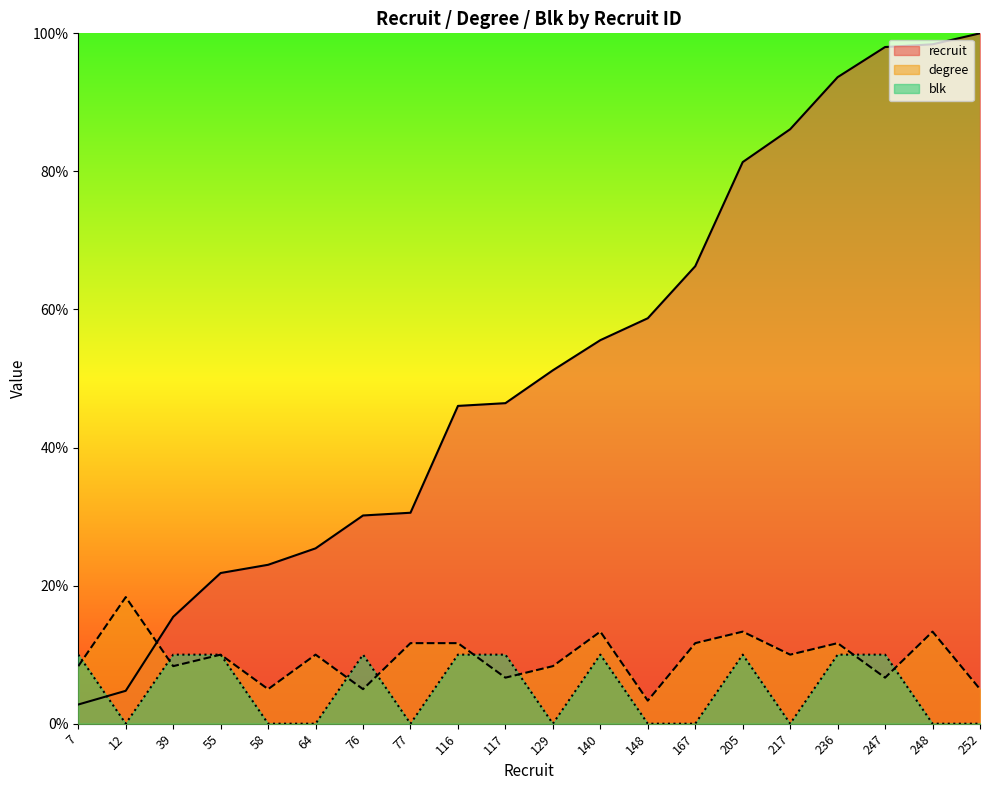

True or false: degree has a value of 20.1 at 140.

False